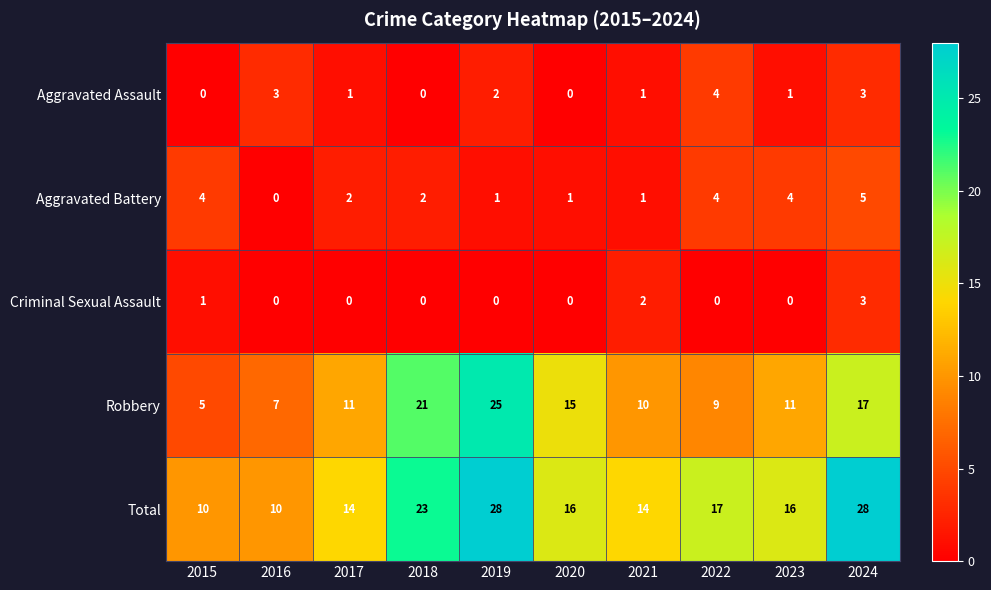

At which label does Total first exceed 16?

2018